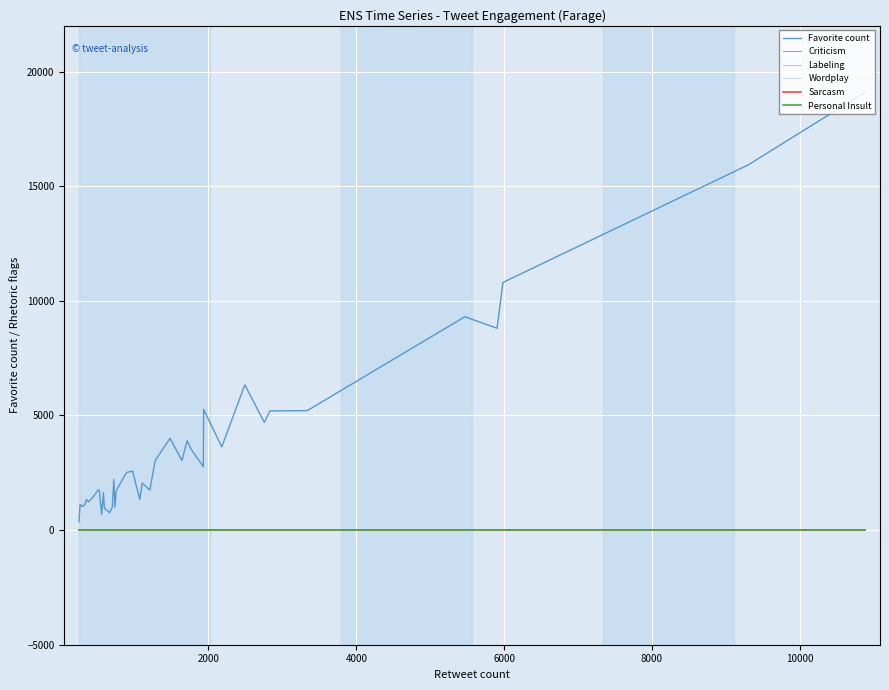

Reading left to right, extract all data points from this chart.

Favorite count: 362	1113	1026	1140	1333	1239	1435	1761	1719	690	1636	1019	942	755	1023	2209	1001	1717	2516	2577	1338	2050	1750	3034	4005	3037	3899	3507	2769	5263	3629	6337	4695	5199	5213	9308	8806	10805	15929	19104
Criticism: 1	0	0	0	0	0	0	0	0	1	0	0	1	1	0	0	1	0	0	0	0	0	1	0	0	0	0	0	1	0	1	0	1	1	0	0	1	0	0	0
Labeling: 0	0	0	0	0	0	0	0	0	0	0	0	0	0	0	0	0	0	0	0	0	0	0	0	0	0	0	0	0	0	0	0	1	0	0	0	1	0	0	0
Wordplay: 0	0	0	0	0	0	0	0	0	0	0	0	0	0	0	0	0	0	1	0	0	0	0	0	0	0	0	1	0	0	0	0	0	0	0	0	0	0	1	0
Sarcasm: 0	0	0	0	0	0	0	0	0	0	0	0	0	0	0	0	0	0	0	0	0	0	0	0	0	0	0	0	0	0	0	0	0	0	0	0	0	0	0	0
Personal Insult: 0	0	0	0	0	0	0	0	0	0	0	0	0	0	0	0	0	0	0	0	0	0	0	0	0	0	0	0	0	0	0	0	0	0	0	0	0	0	0	0